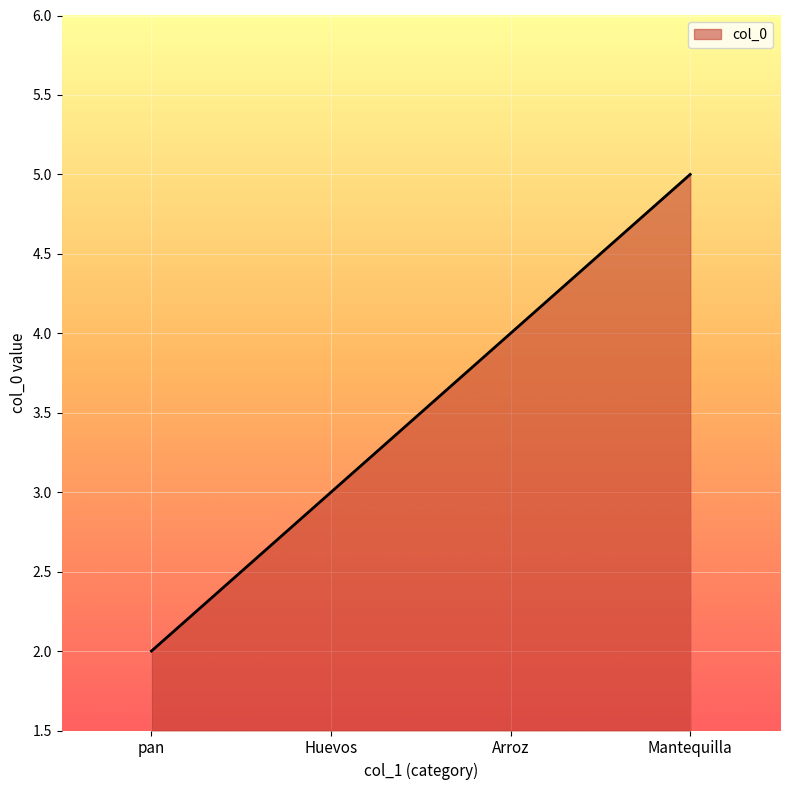

What is the smallest value displayed?

2